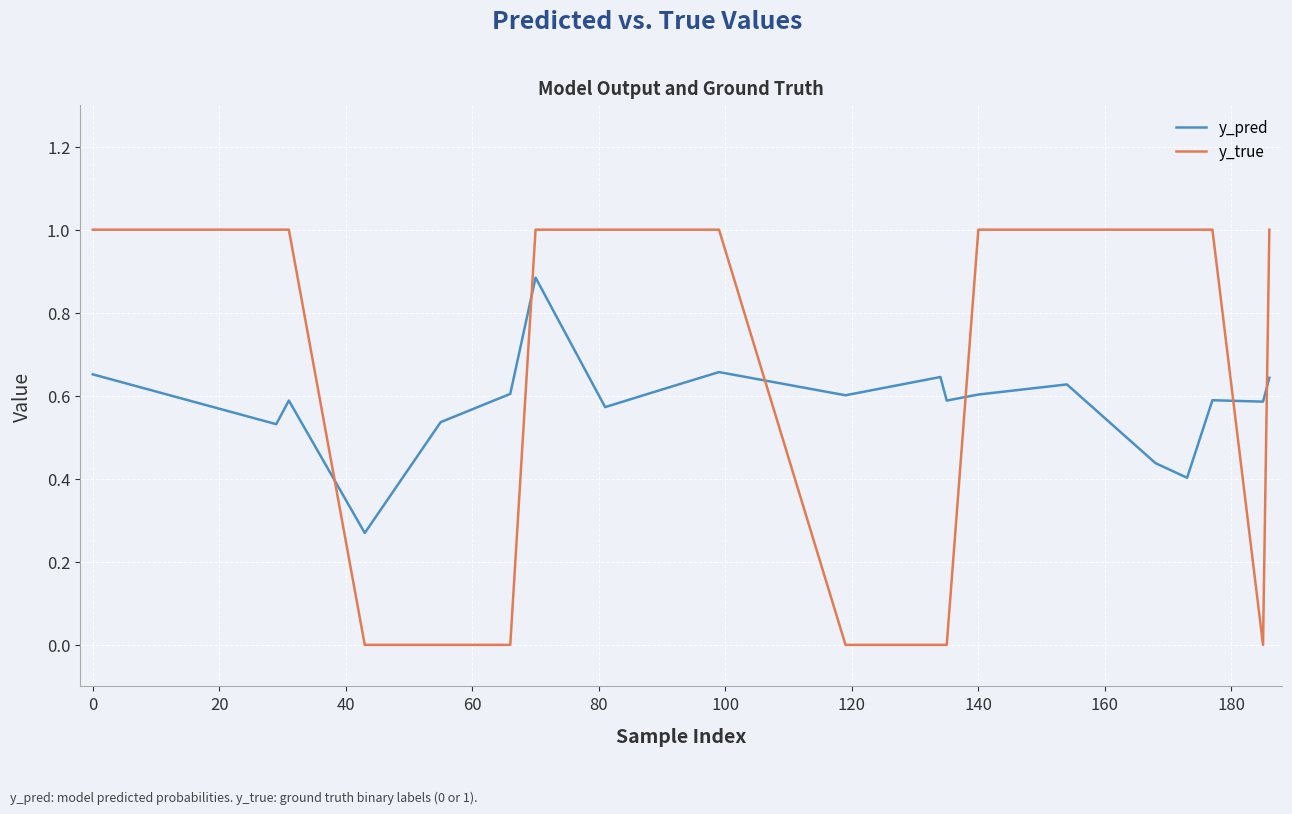

Which series has the widest spread of values?

y_true